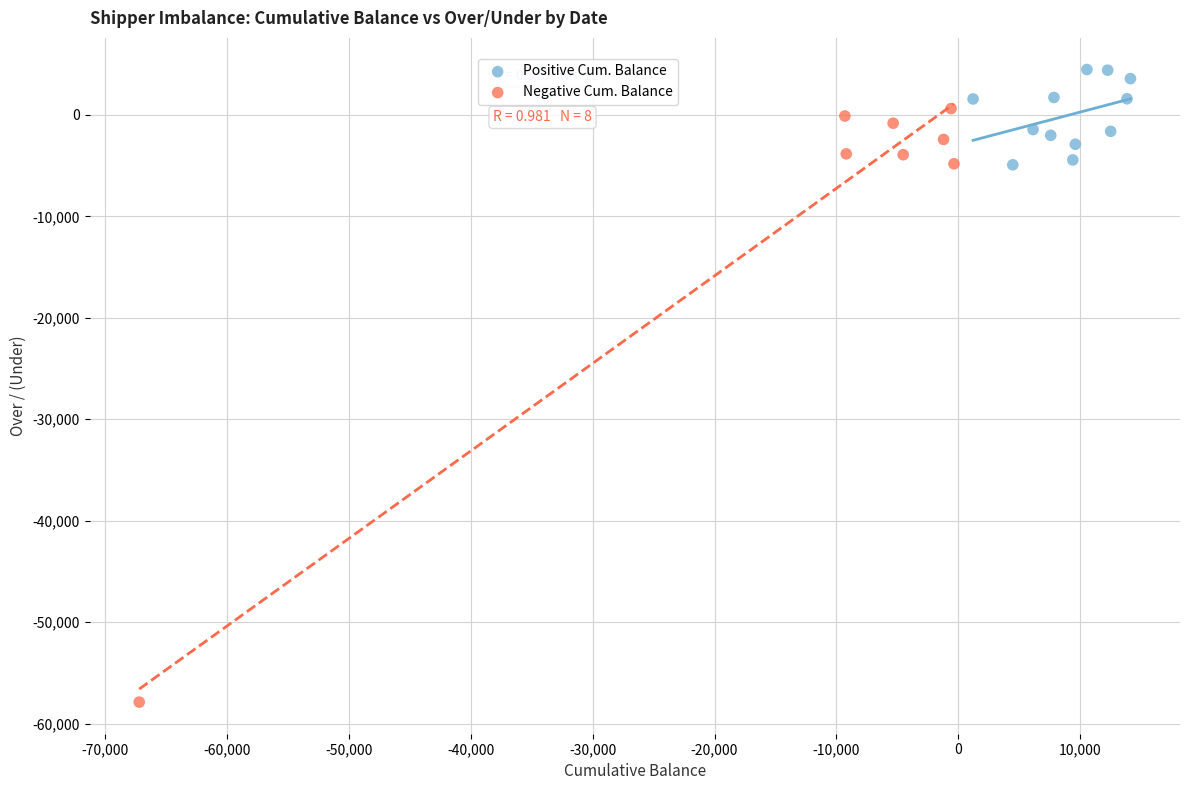

Which series contains the highest Y value?

Positive Cum. Balance